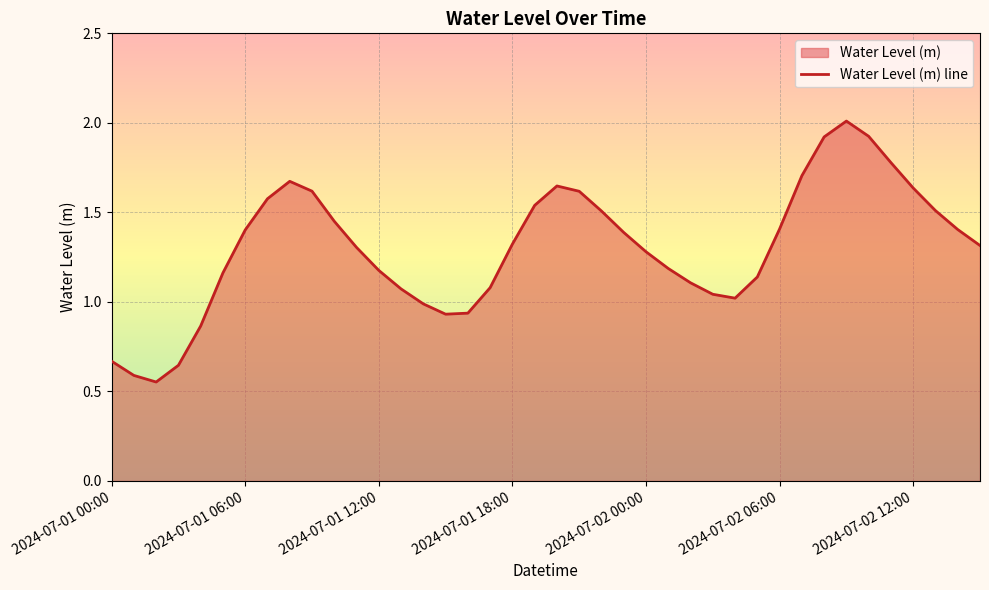

Rank the categories by value from lowest to highest.

2024-07-01 02:00, 2024-07-01 01:00, 2024-07-01 03:00, 2024-07-01 00:00, 2024-07-01 04:00, 2024-07-01 15:00, 2024-07-01 16:00, 2024-07-01 14:00, 2024-07-02 04:00, 2024-07-02 03:00, 2024-07-01 13:00, 2024-07-01 17:00, 2024-07-02 02:00, 2024-07-02 05:00, 2024-07-01 05:00, 2024-07-01 12:00, 2024-07-02 01:00, 2024-07-02 00:00, 2024-07-01 11:00, 2024-07-02 15:00, 2024-07-01 18:00, 2024-07-01 23:00, 2024-07-01 06:00, 2024-07-02 14:00, 2024-07-02 06:00, 2024-07-01 10:00, 2024-07-01 22:00, 2024-07-02 13:00, 2024-07-01 19:00, 2024-07-01 07:00, 2024-07-01 21:00, 2024-07-01 09:00, 2024-07-02 12:00, 2024-07-01 20:00, 2024-07-01 08:00, 2024-07-02 07:00, 2024-07-02 11:00, 2024-07-02 08:00, 2024-07-02 10:00, 2024-07-02 09:00